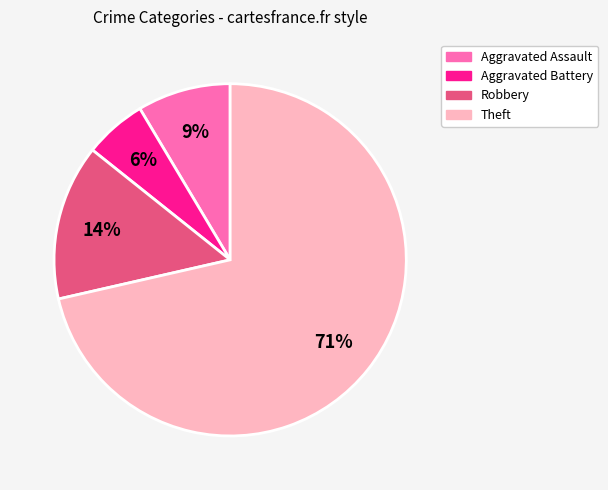

To the nearest percent, what percentage of the pie is Aggravated Battery?

6%